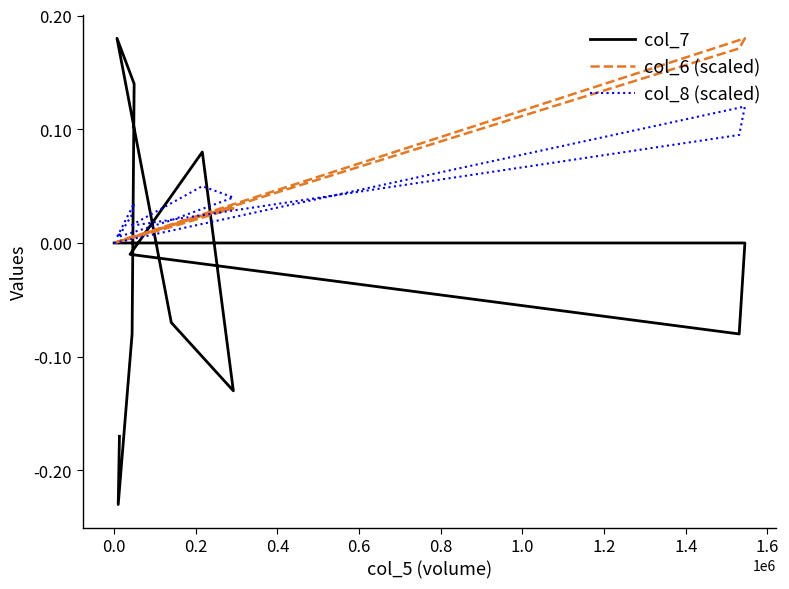

Is the value of col_6 (scaled) at 0.0 greater than the value of col_8 (scaled) at 0.0?

No